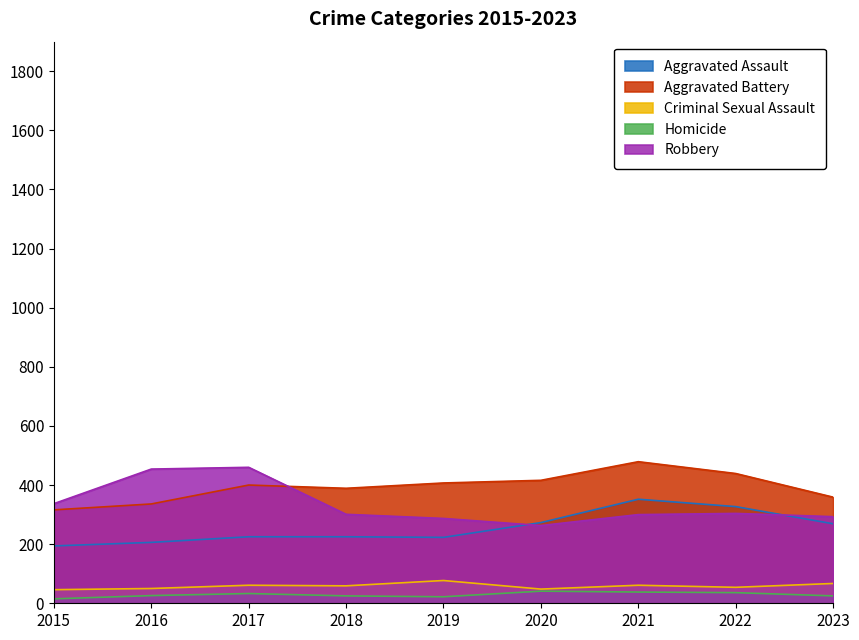

How many lines are shown in the chart?

5